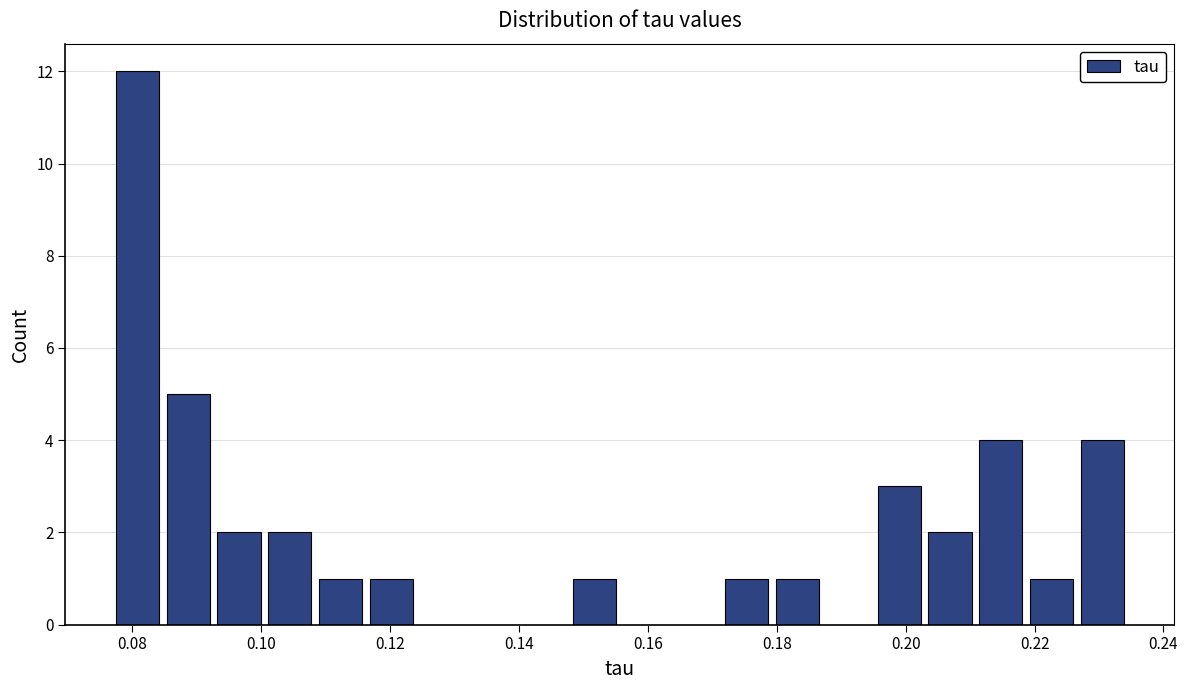

Around what value on the x-axis is the tallest bar? Give the approximate position of its centre, as read against the axis.

0.080